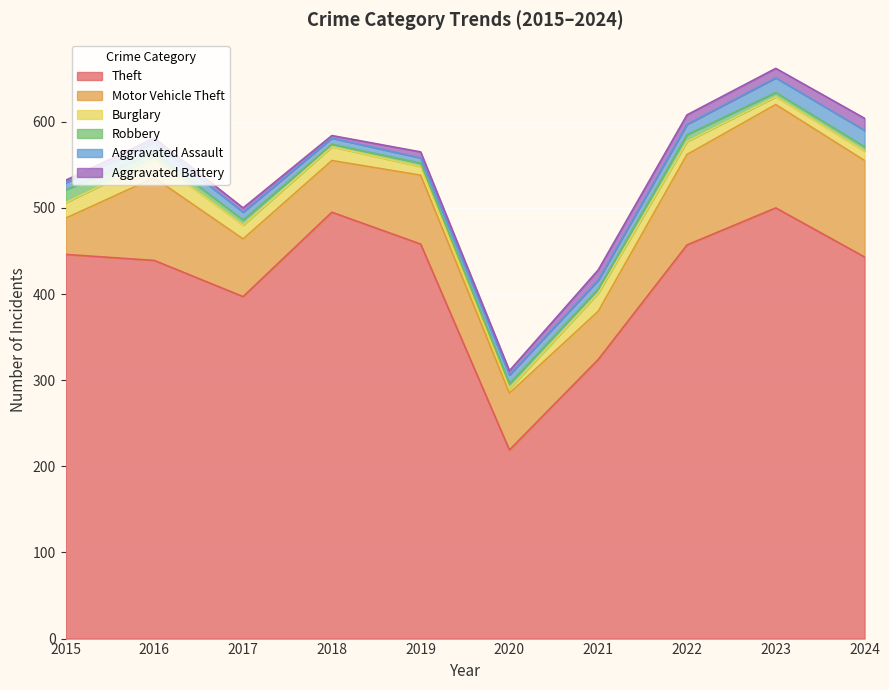

What is the difference between the Theft values at 2024 and 2016?

4